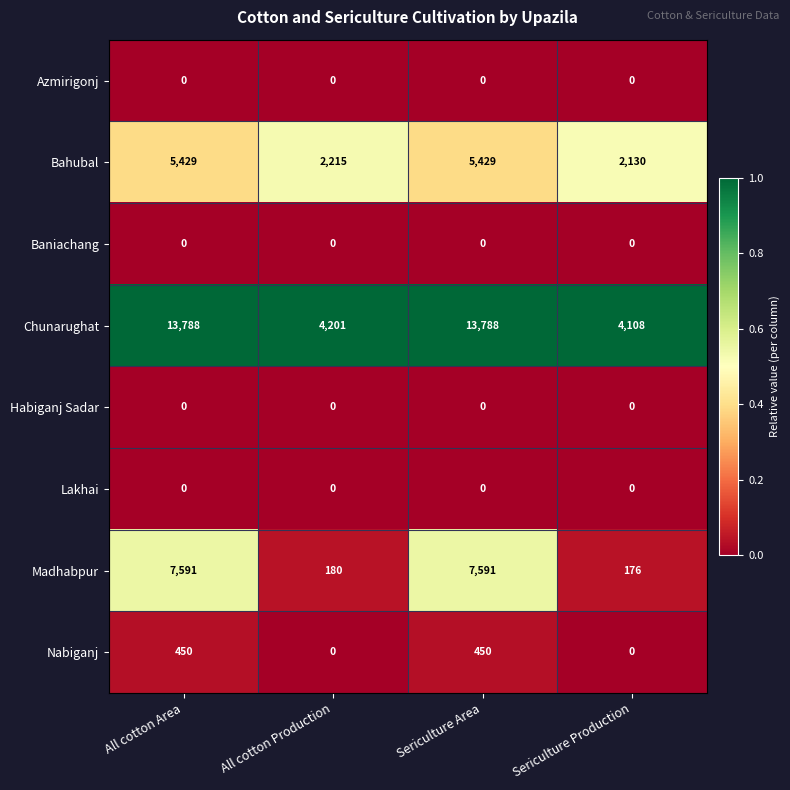

What is the maximum value shown in the chart?

13788